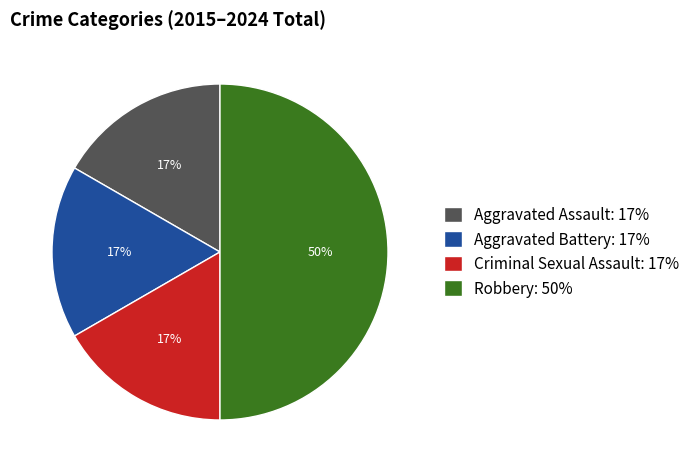

Is the sum of Aggravated Assault and Criminal Sexual Assault greater than half?

No